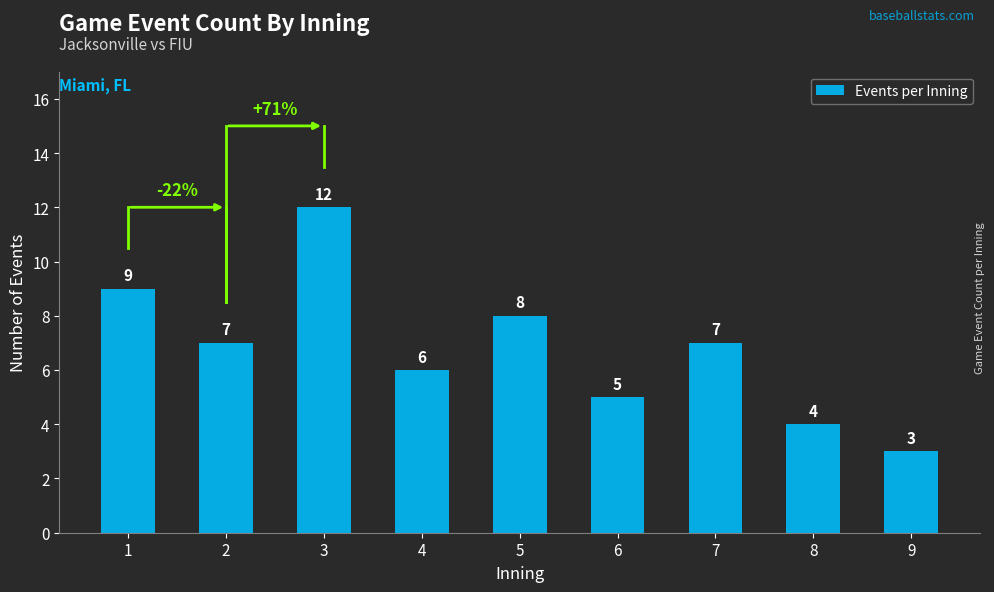

How many values are between 5 and 8?

5